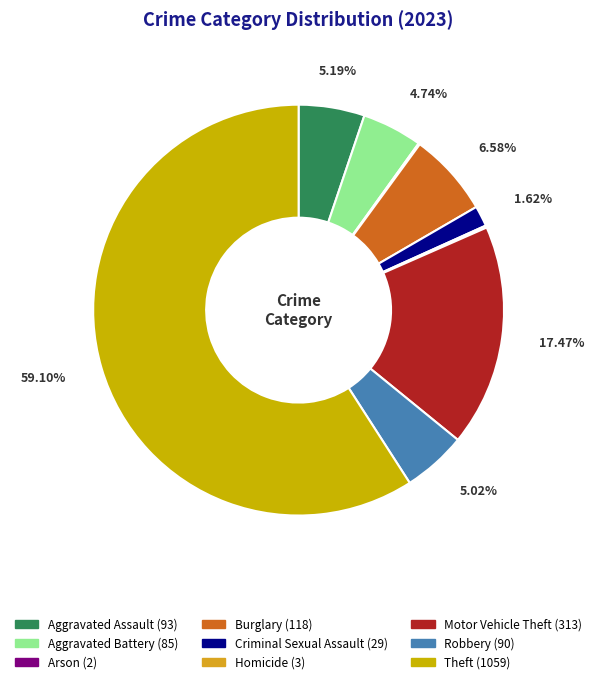

Do Robbery and Motor Vehicle Theft together represent more than half of the pie?

No